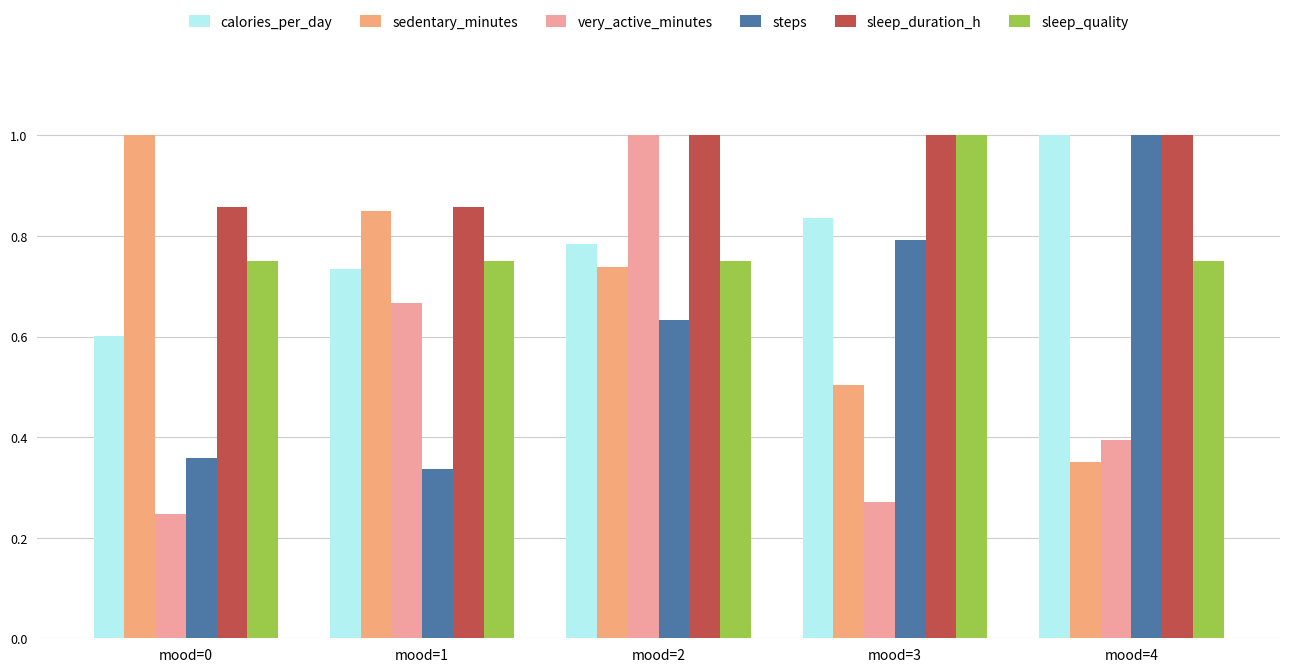

Count the number of categories in the chart.

5